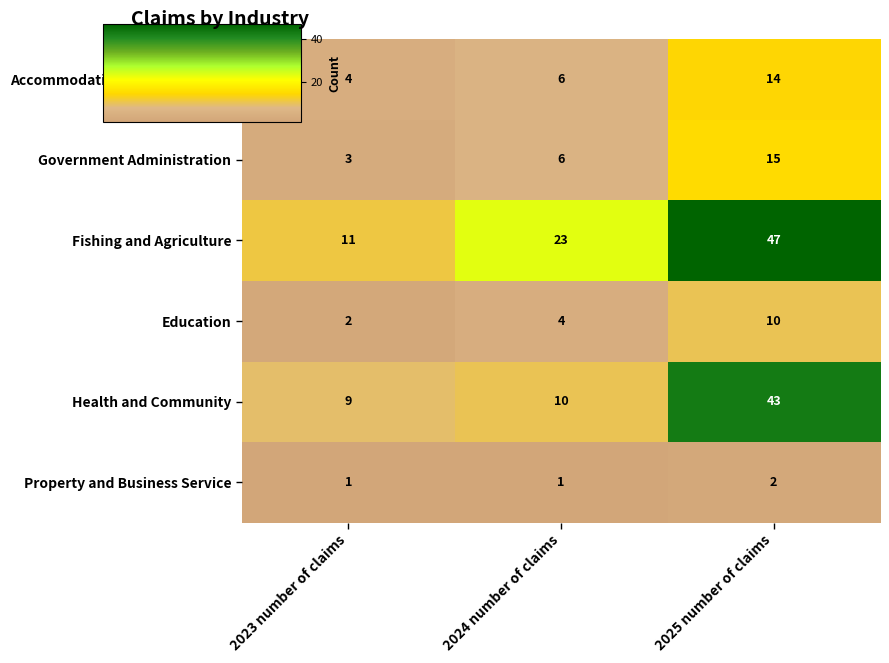

Where is Health and Community nearest to the value 26?

2024 number of claims